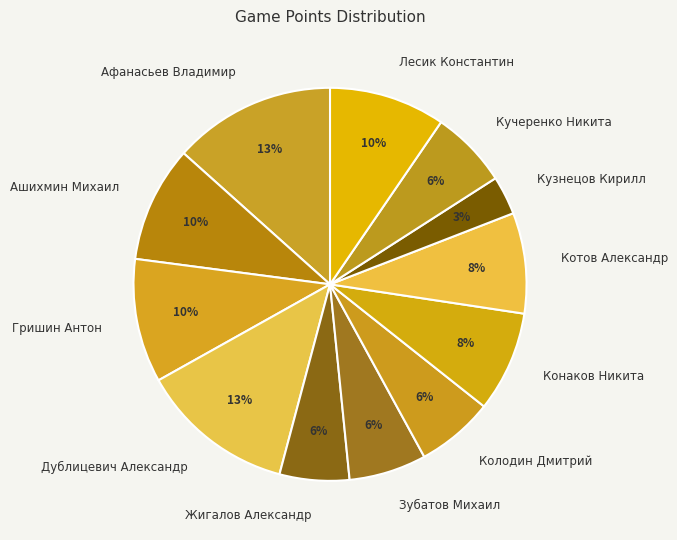

Is it true that Жигалов Александр is 1% of the pie?

False